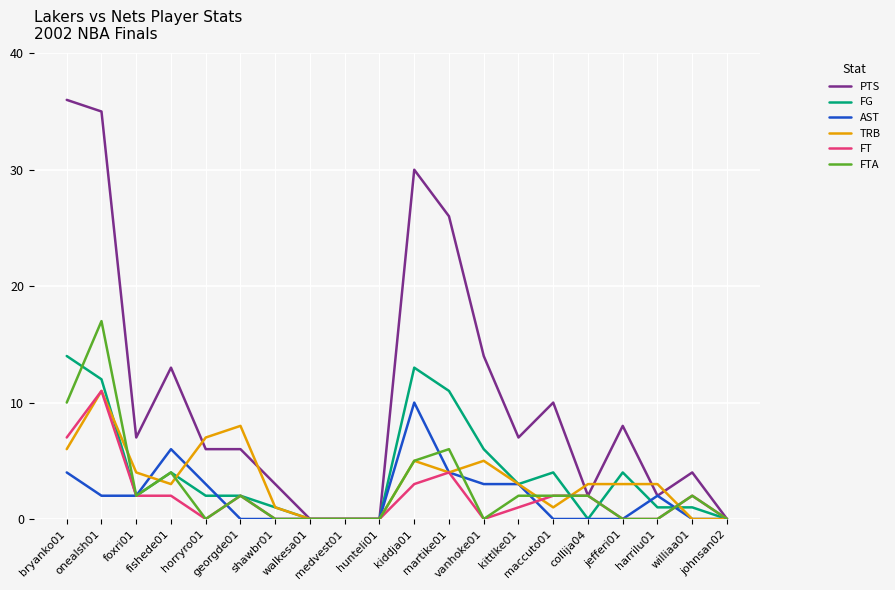

What is the maximum value for FTA?

17